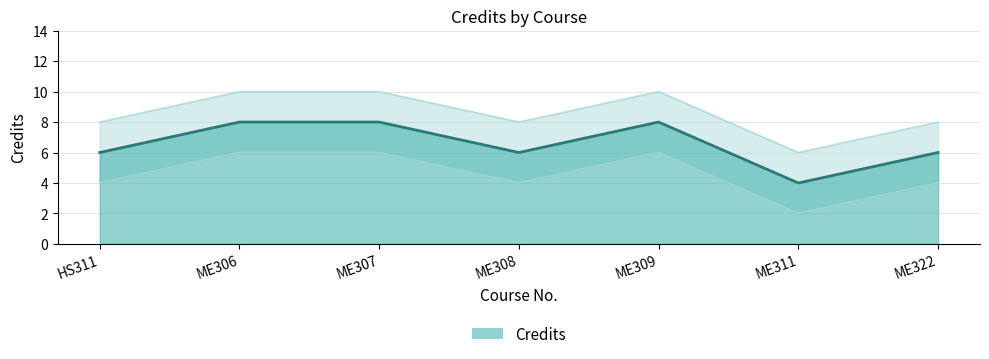

What is the label of the 4th point from the left?

ME308